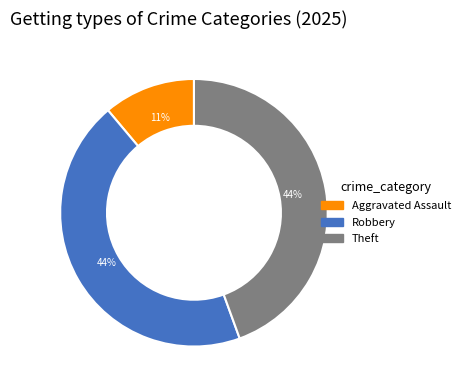

To the nearest percent, what portion does Theft represent?

44%